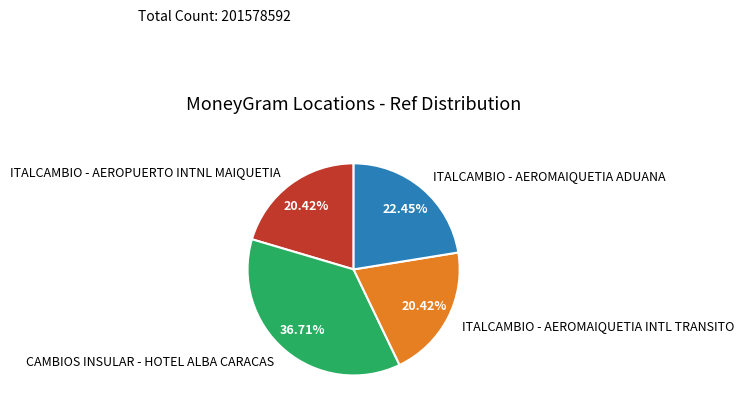

To the nearest percent, what is the difference between the largest and smallest slice percentages?

16%